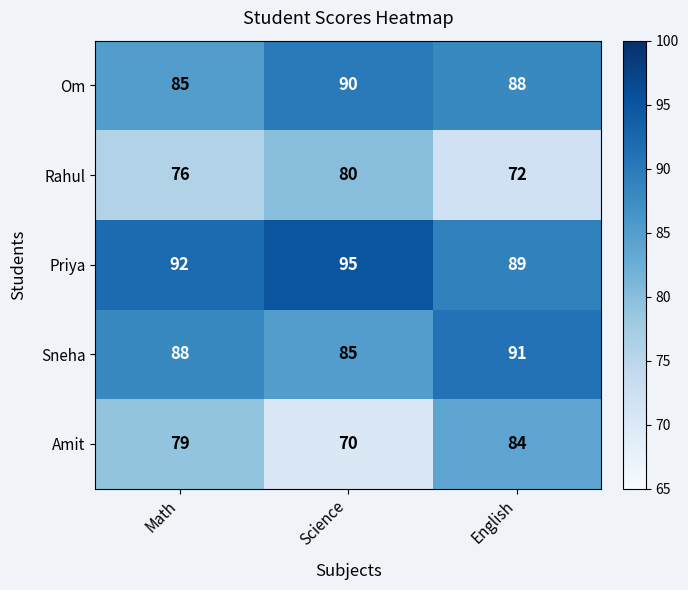

True or false: Sneha has a value of 141 at English.

False